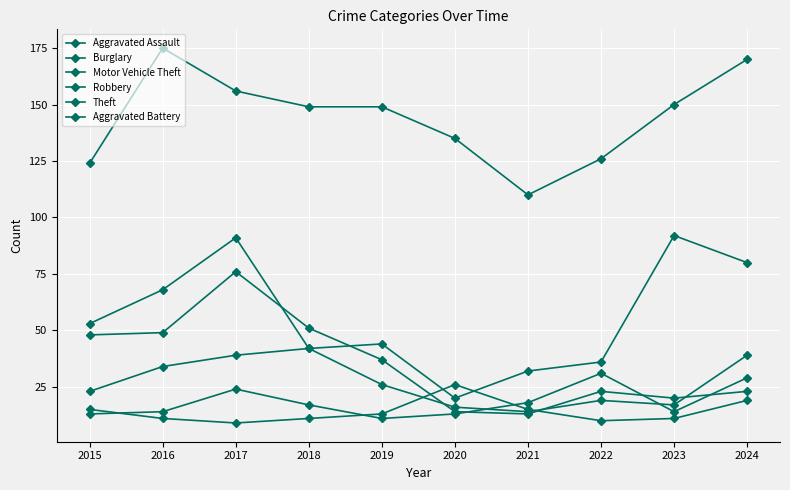

How many lines are shown in the chart?

6